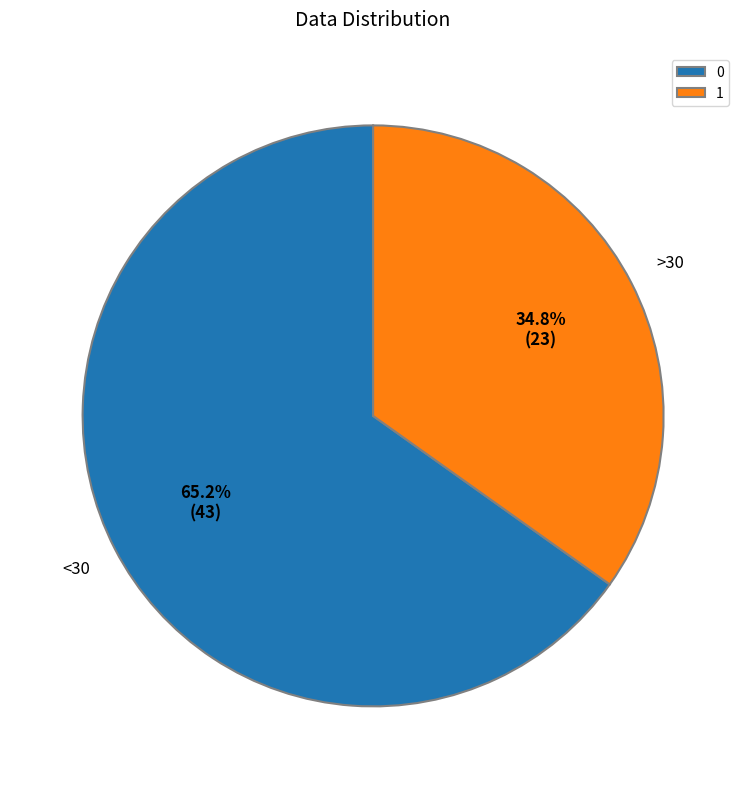

Does 0 represent more than half of the total?

Yes